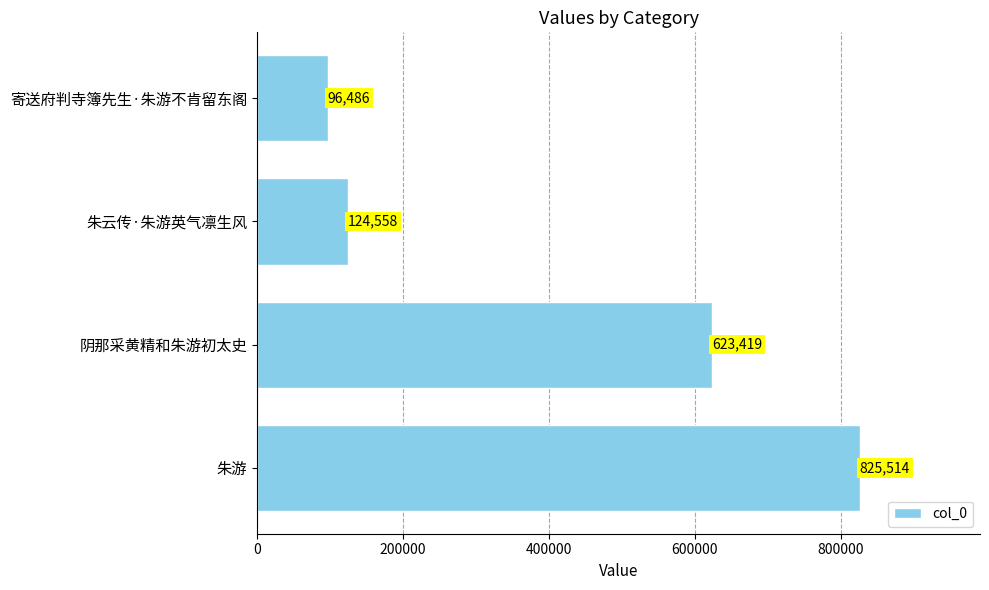

What is the change in value from 阴那采黄精和朱游初太史 to 朱云传·朱游英气凛生风?

-498861